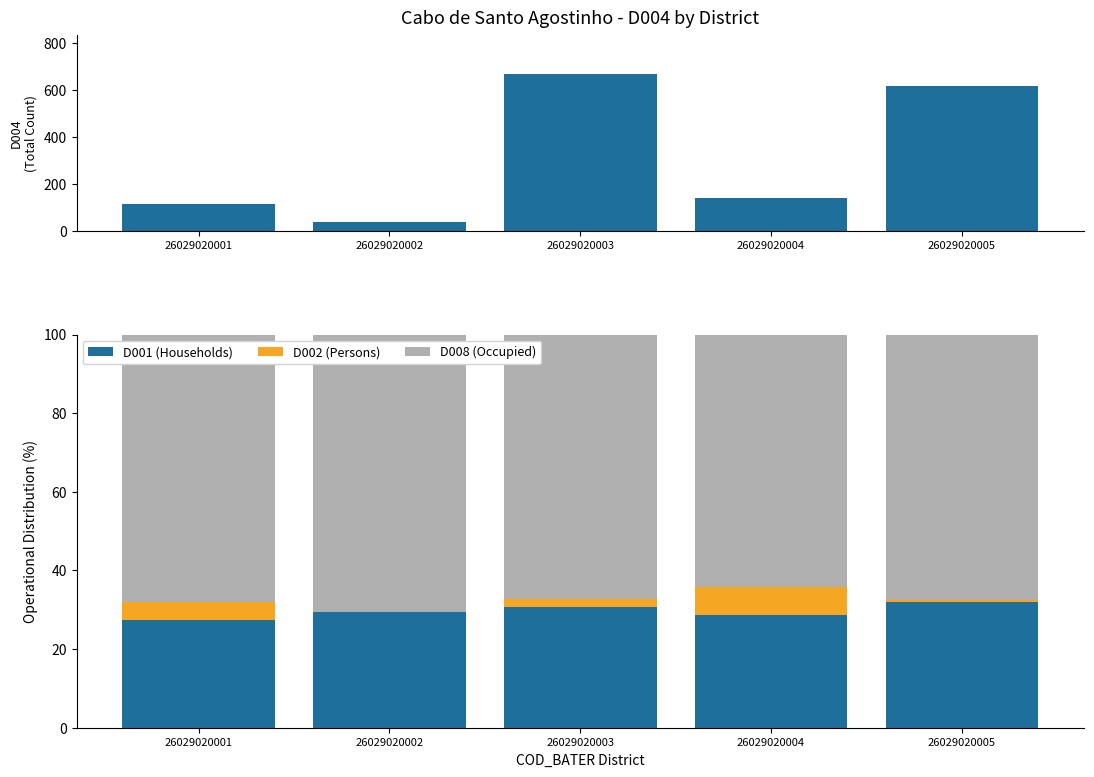

Where is D002 (Persons) nearest to the value 3?

26029020003